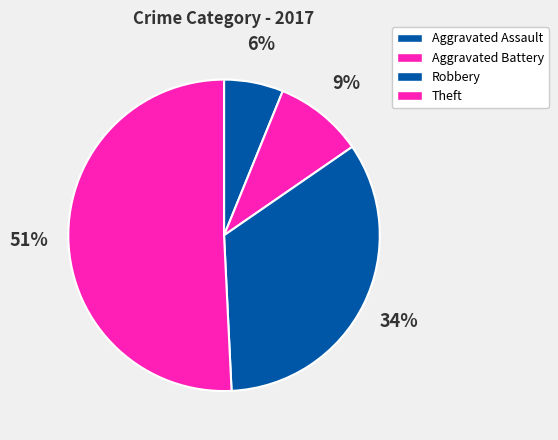

To the nearest percent, what is the difference between the Aggravated Battery and Robbery slice percentages?

25%